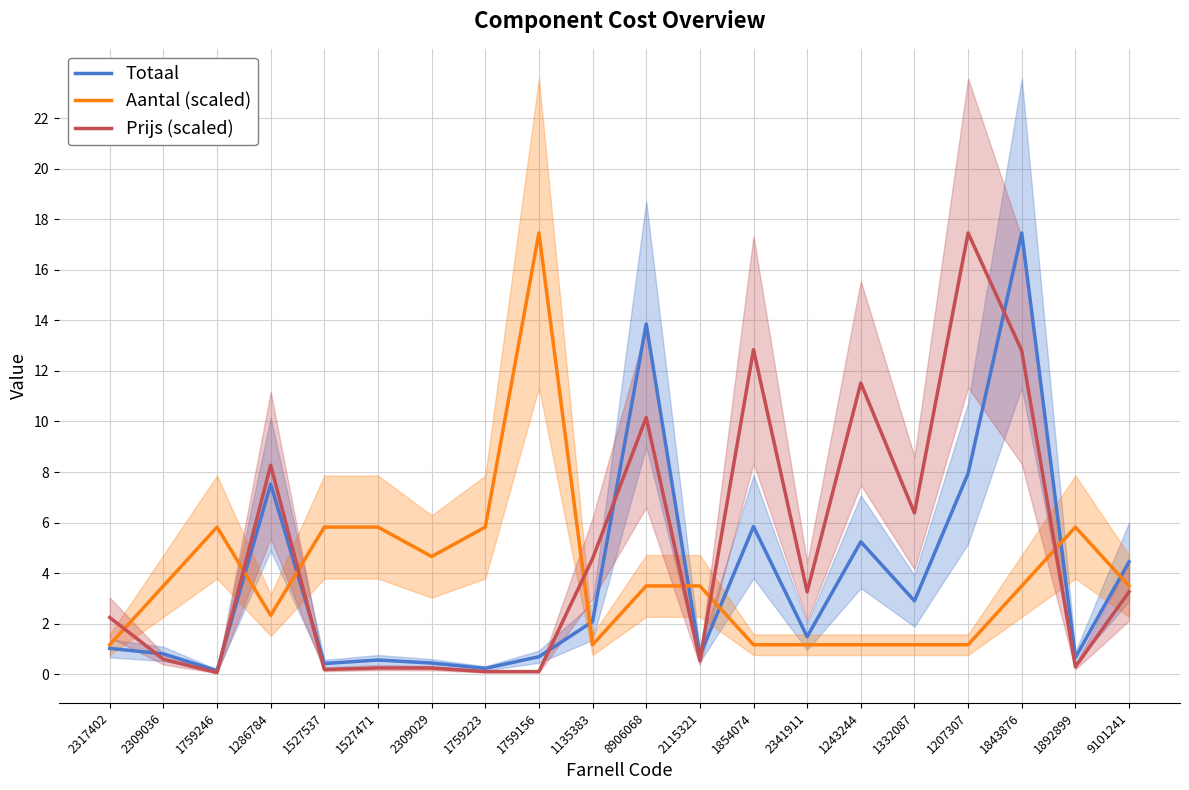

Reading right to left, transcribe all the data shown in this chart.

Totaal: 4.4	0.7	17.5	7.9	2.9	5.2	1.5	5.8	0.7	13.9	2.1	0.7	0.2	0.4	0.6	0.4	7.5	0.1	0.8	1.0
Aantal (scaled): 3.5	5.8	3.5	1.2	1.2	1.2	1.2	1.2	3.5	3.5	1.2	17.5	5.8	4.7	5.8	5.8	2.3	5.8	3.5	1.2
Prijs (scaled): 3.3	0.3	12.8	17.5	6.4	11.5	3.3	12.8	0.5	10.2	4.6	0.1	0.1	0.2	0.2	0.2	8.3	0.1	0.6	2.2